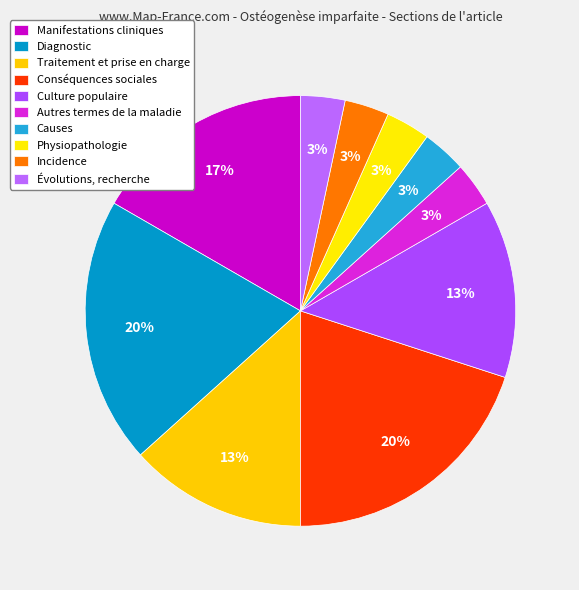

How many slices are in this pie chart?

10